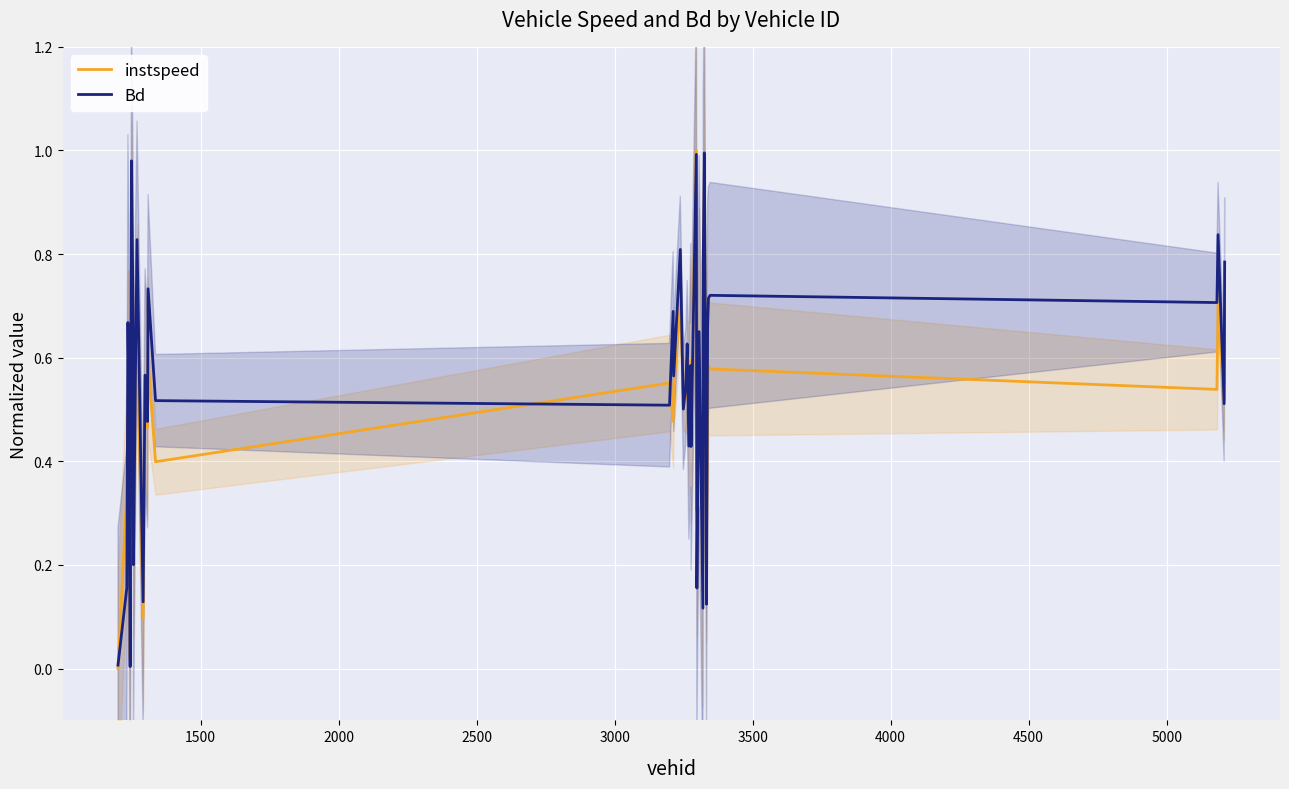

Reading left to right, list all the values displayed in this chart.

instspeed: 0.0	0.3	0.5	0.5	0.0	0.8	0.5	0.3	0.6	0.7	0.1	0.6	0.5	0.6	0.4	0.6	0.5	0.5	0.7	0.5	0.5	0.6	0.5	0.6	0.5	1.0	0.3	0.6	0.2	0.7	1.0	0.5	0.3	0.5	0.6	0.6	0.5	0.7	0.5	0.7
Bd: 0.0	0.2	0.7	0.5	0.0	1.0	0.7	0.2	0.6	0.8	0.1	0.6	0.5	0.7	0.5	0.5	0.7	0.6	0.8	0.5	0.5	0.6	0.4	0.6	0.4	1.0	0.2	0.7	0.1	0.8	1.0	0.6	0.1	0.7	0.7	0.7	0.7	0.8	0.5	0.8